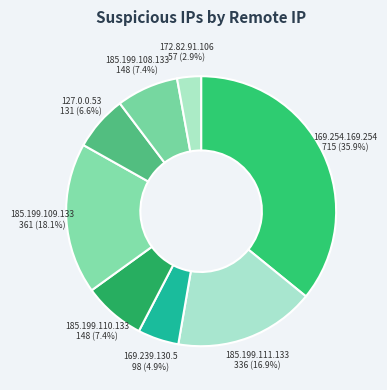

To the nearest percent, what is the average slice percentage?

12%